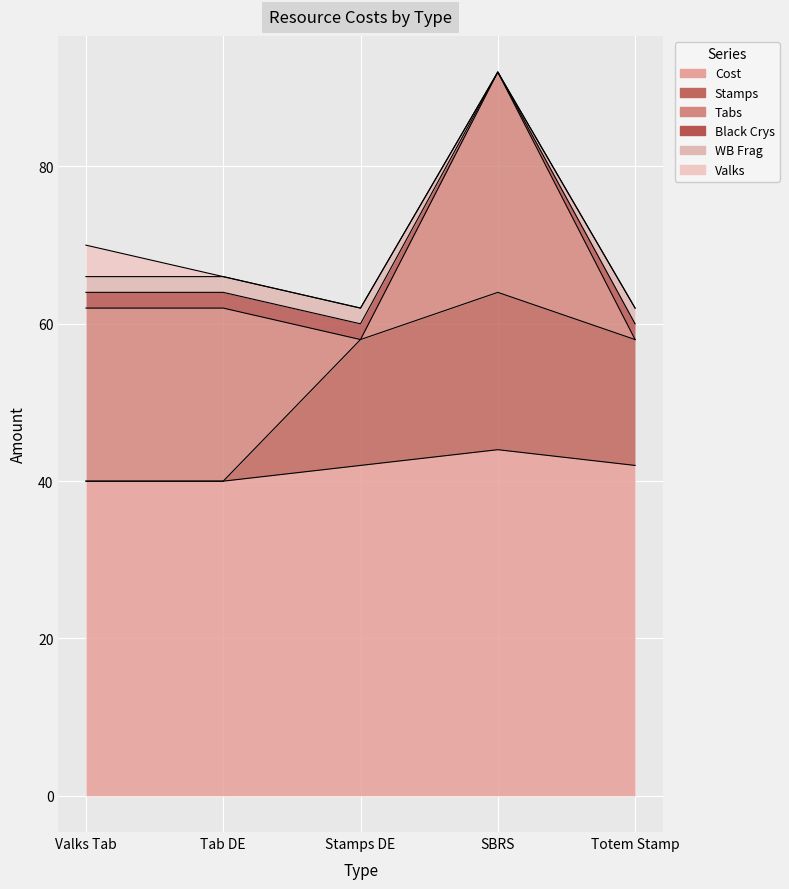

In Black Crys, how many points are higher than both neighbors (excluding endpoints)?

1